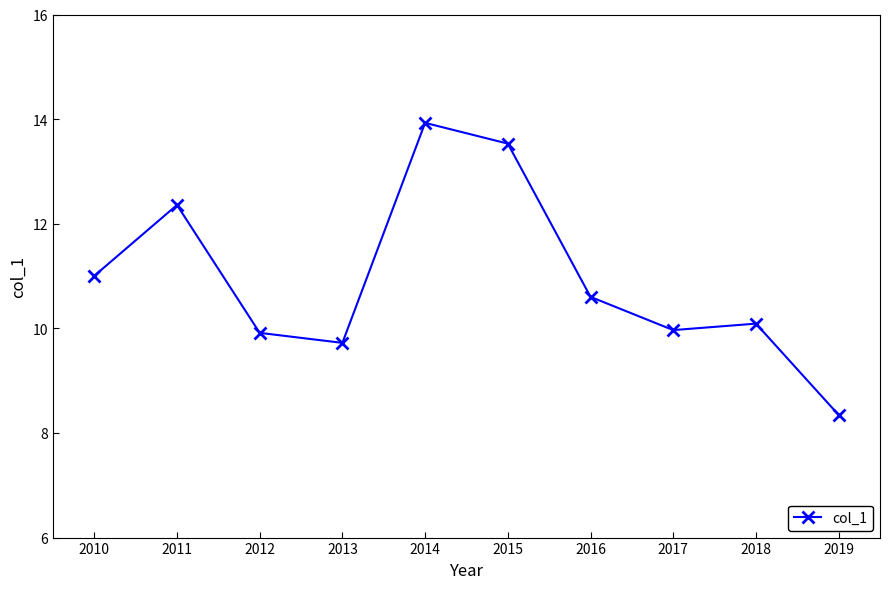

What is the sum of the values at 2017 and 2016?

20.6